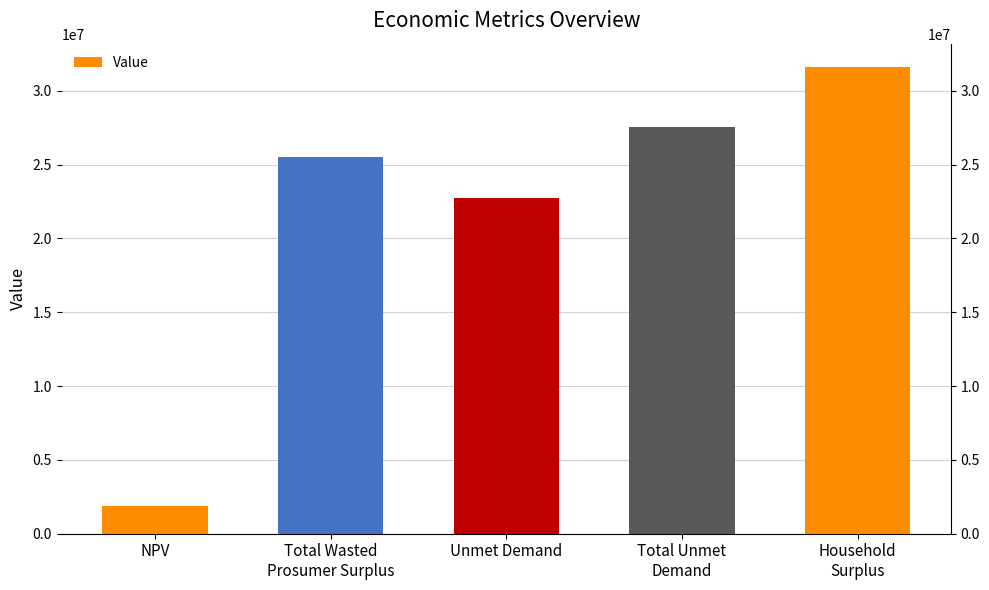

Which has a higher value, Total Wasted
Prosumer Surplus or Household
Surplus?

Household
Surplus